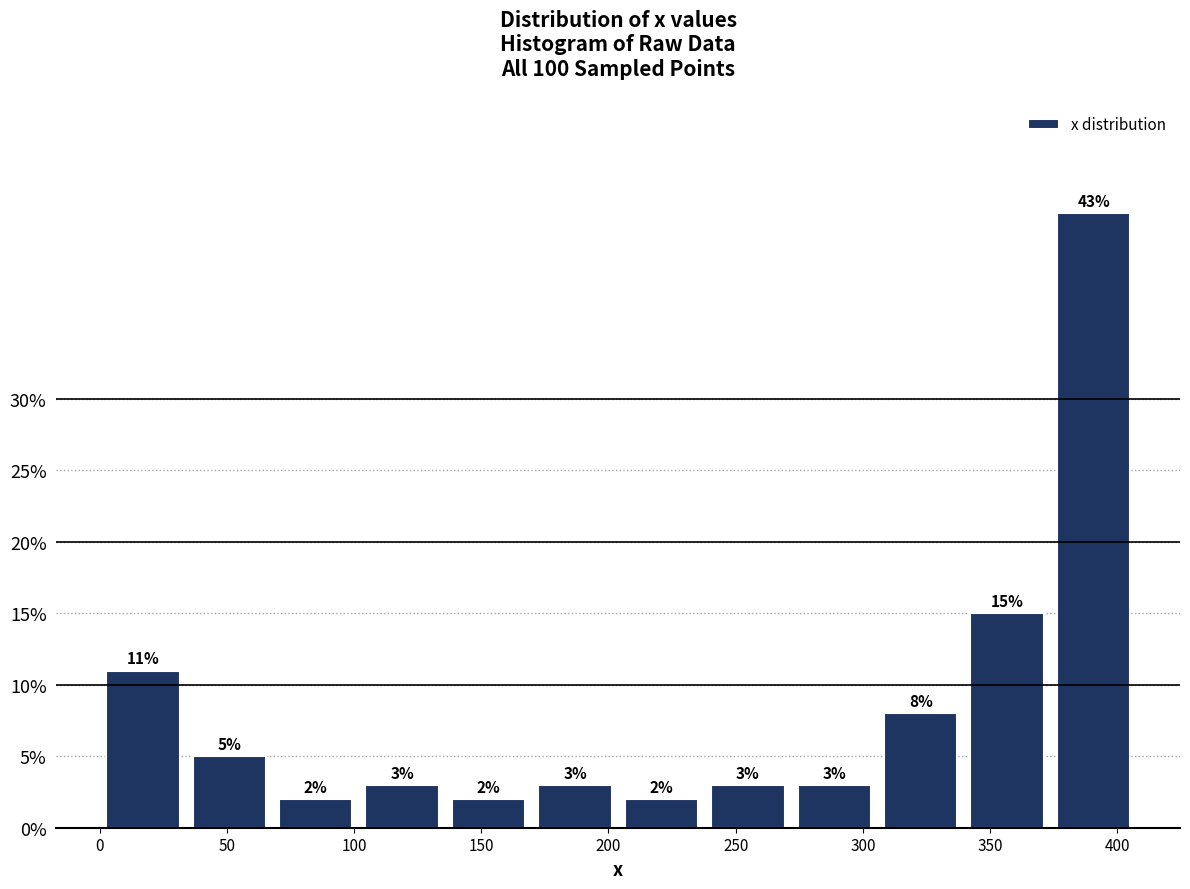

Reading left to right, transcribe this chart: for each bar, give the range it covers on the x-axis and its height. The bar edges are not printed on the chart, so give them approximately, as read against the axis.

0 to 35: 11
35 to 70: 5
70 to 100: 2
100 to 135: 3
135 to 170: 2
170 to 205: 3
205 to 240: 2
240 to 270: 3
270 to 305: 3
305 to 340: 8
340 to 375: 15
375 to 410: 43